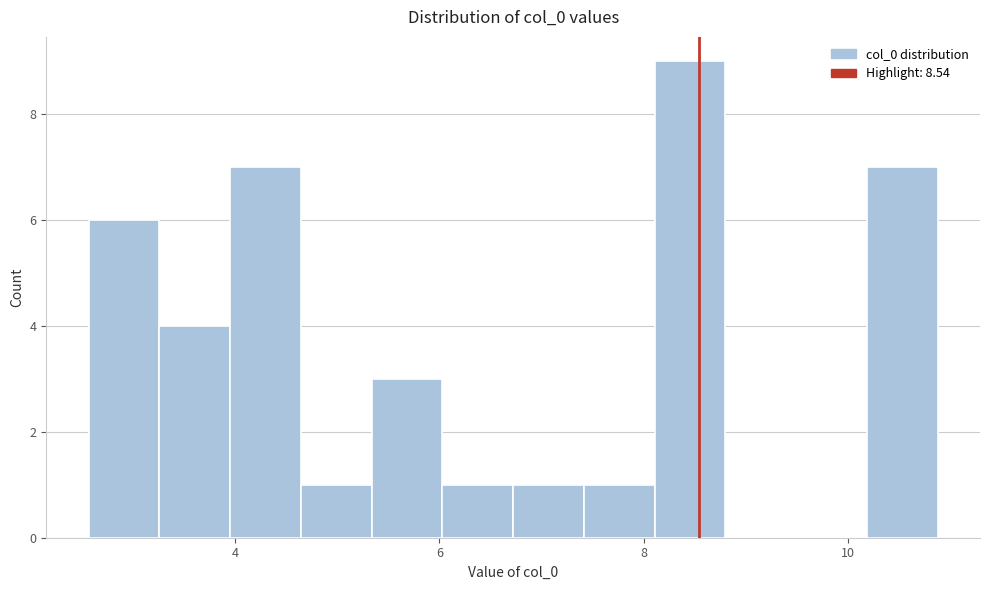

Around what value on the x-axis is the tallest bar? Give the approximate position of its centre, as read against the axis.

8.4